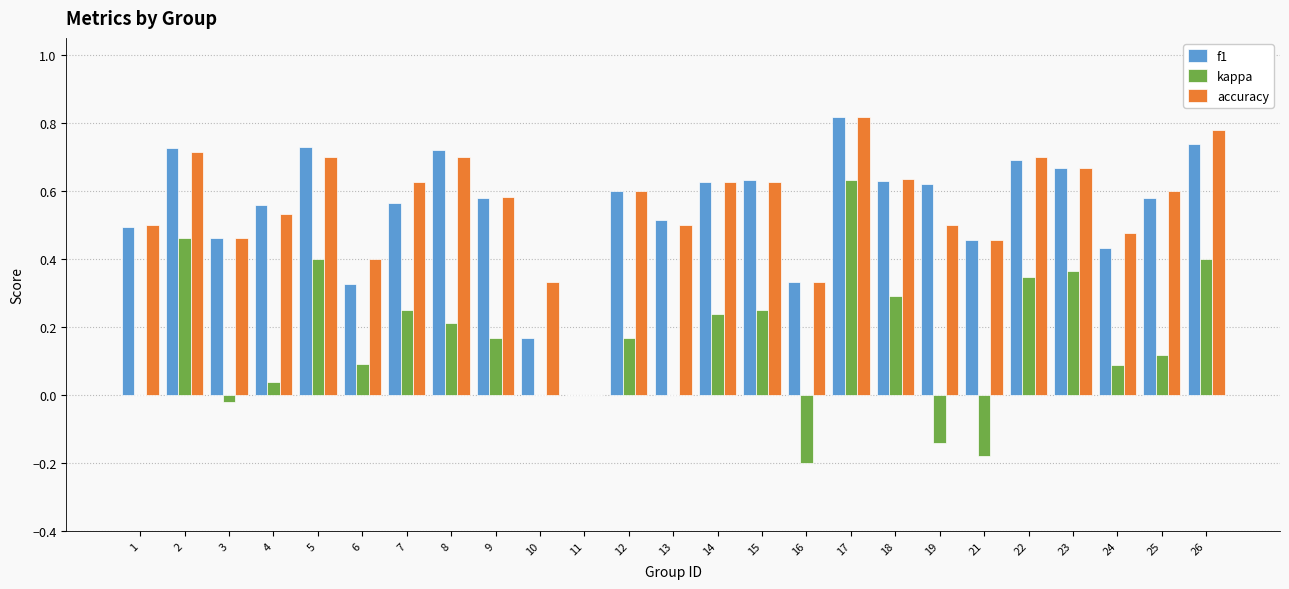

Which category has the highest value in the kappa series?

17